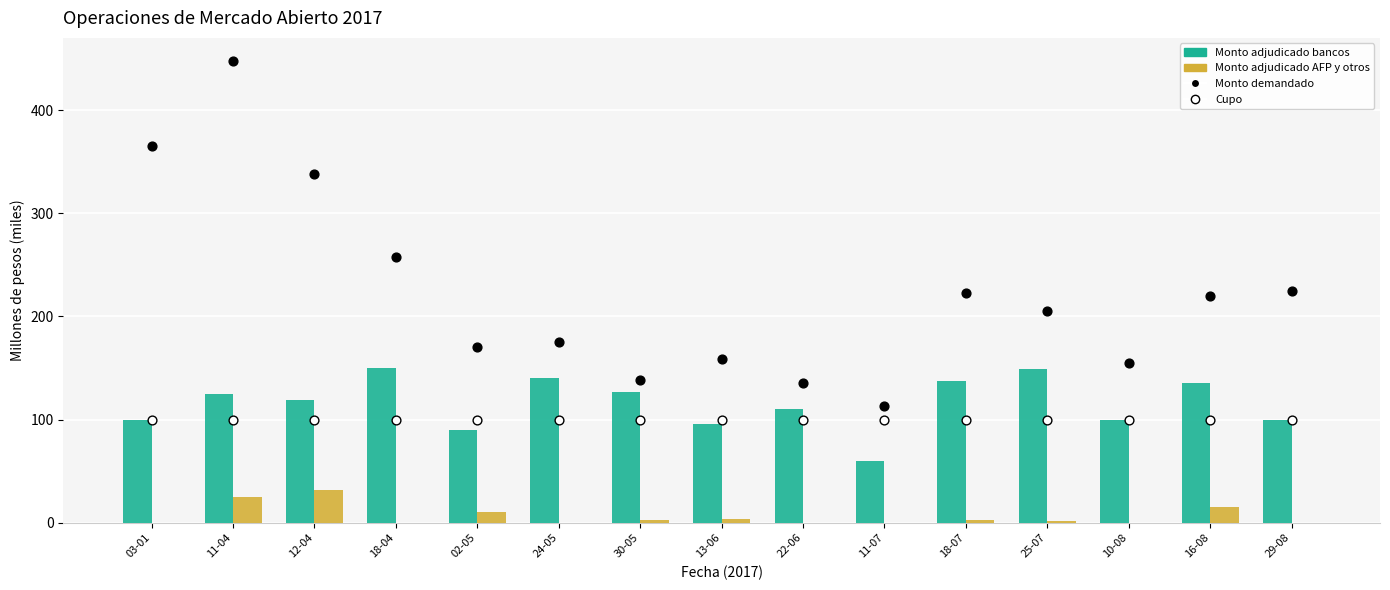

Which series has the widest spread of Y values?

Monto demandado